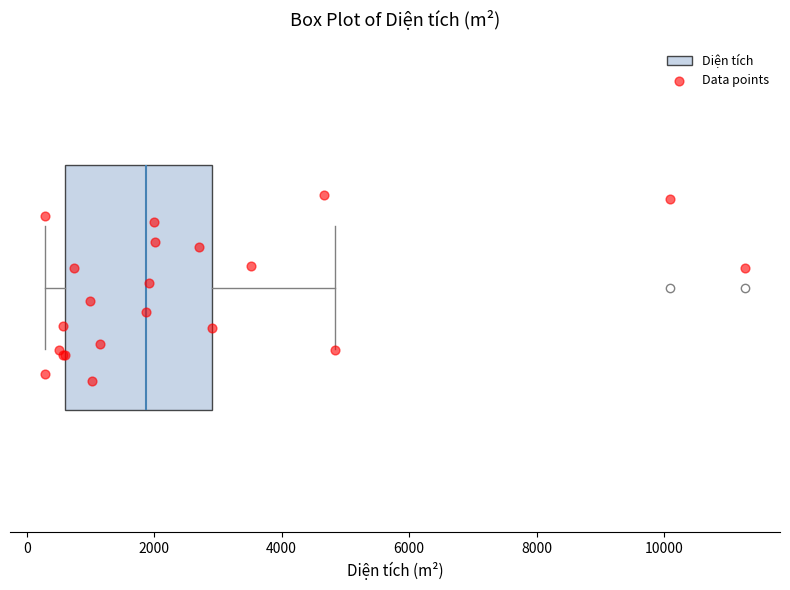

Transcribe this box plot: give where the median line is, the range the box spans, and where the two whiskers end, as read against the x-axis. The values are not printed on the chart, so give them approximately, as read against the axis.

median 1800, box 600 to 3000, whiskers 200 to 4800